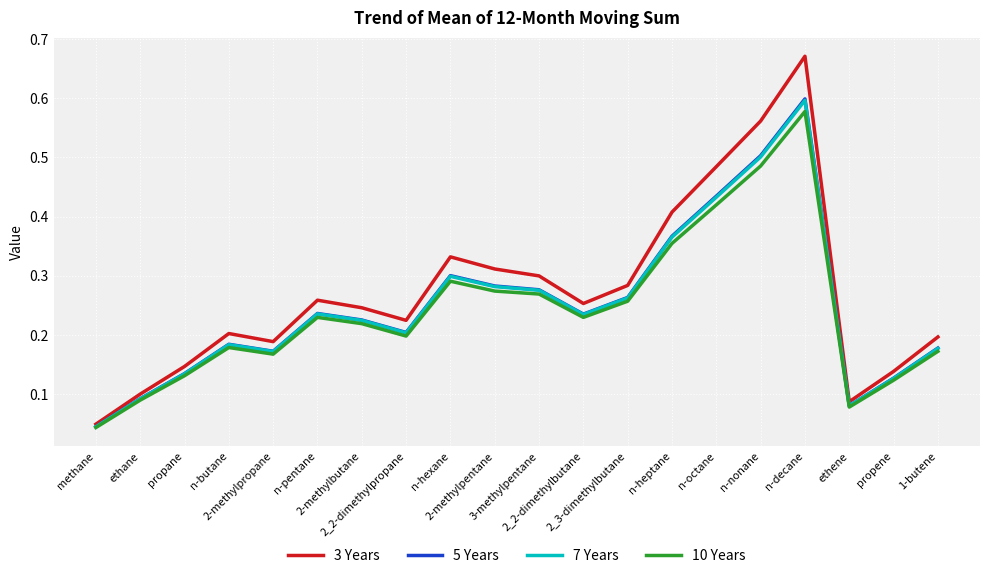

Is the value of 7 Years at 2_2-dimethylbutane greater than the value of 5 Years at propene?

Yes